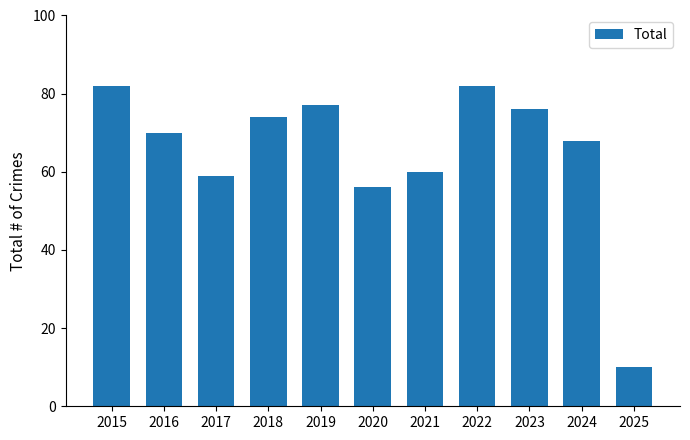

How many values are below 70?

5